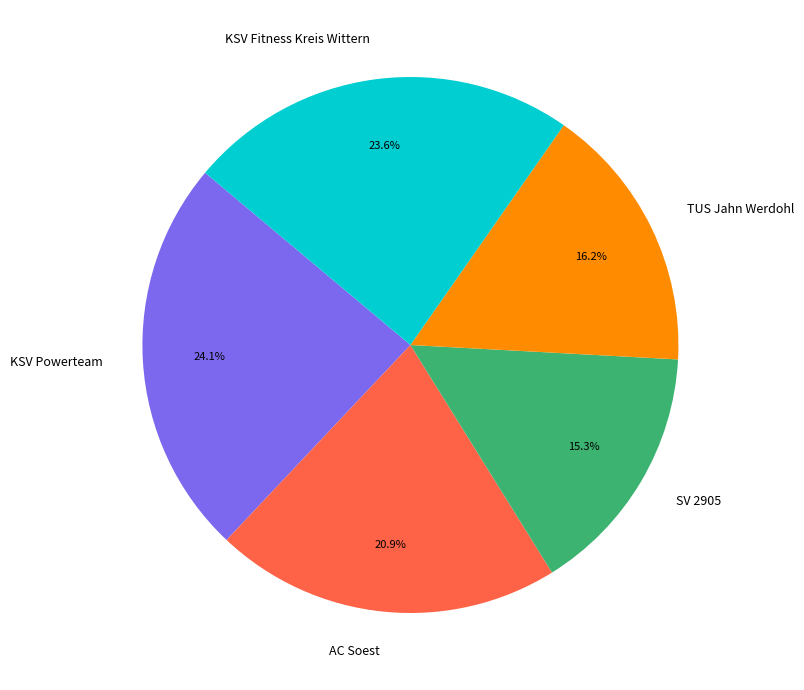

Which has a higher value, SV 2905 or AC Soest?

AC Soest